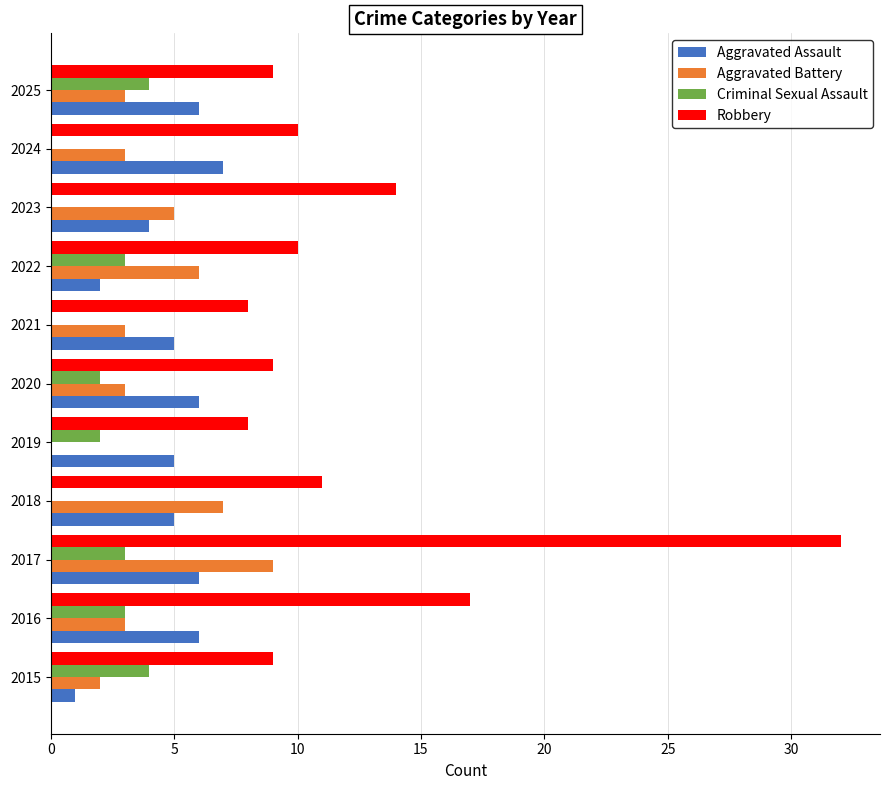

True or false: Robbery has a value of 14 at 2023.

True